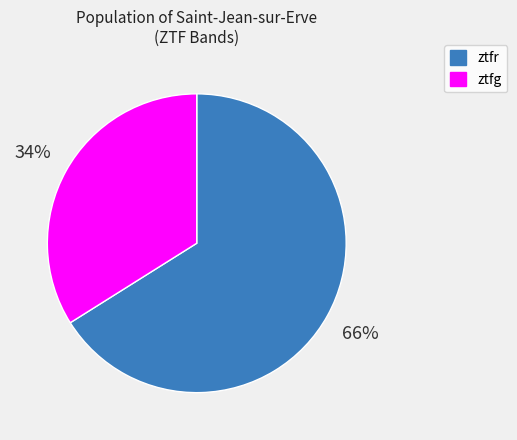

True or false: ztfr accounts for 66% of the total.

True